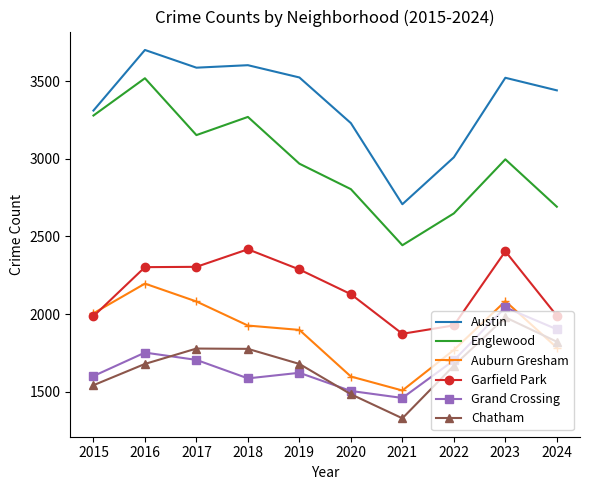

Is the value of Chatham at 2017 greater than the value of Englewood at 2018?

No